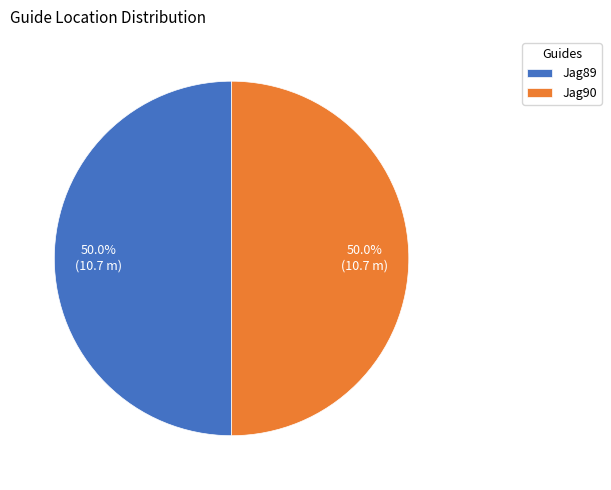

What is the ratio of the value at Jag89 to the value at Jag90?

1.0